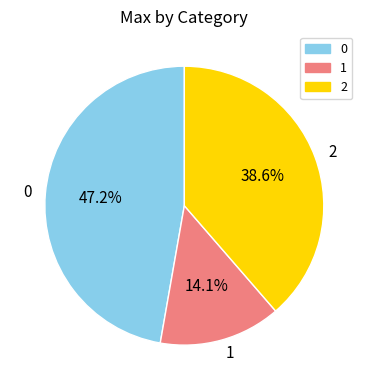

Is the sum of 0 and 1 greater than half?

Yes